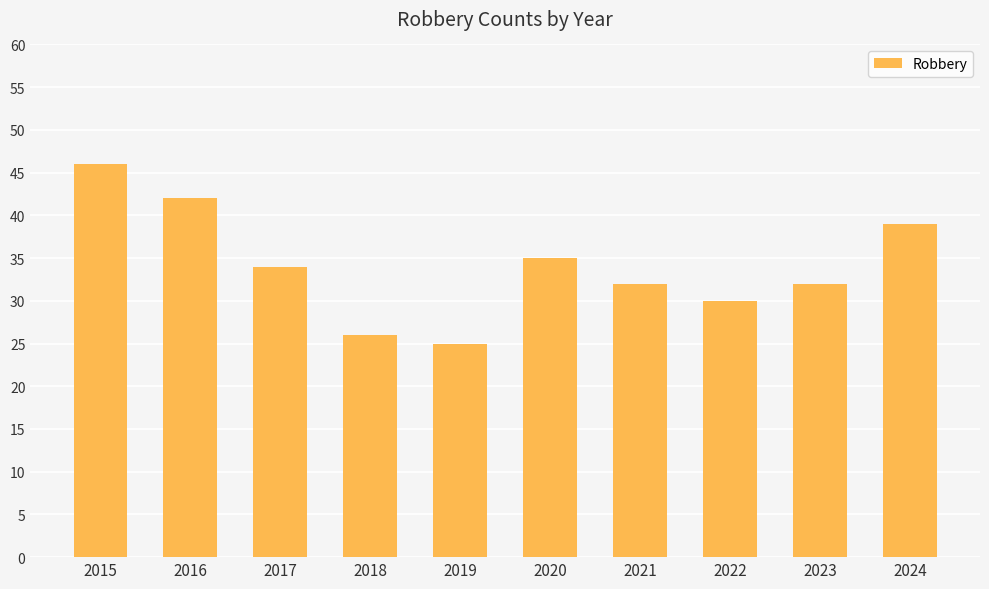

What is the change in value from 2023 to 2024?

+7